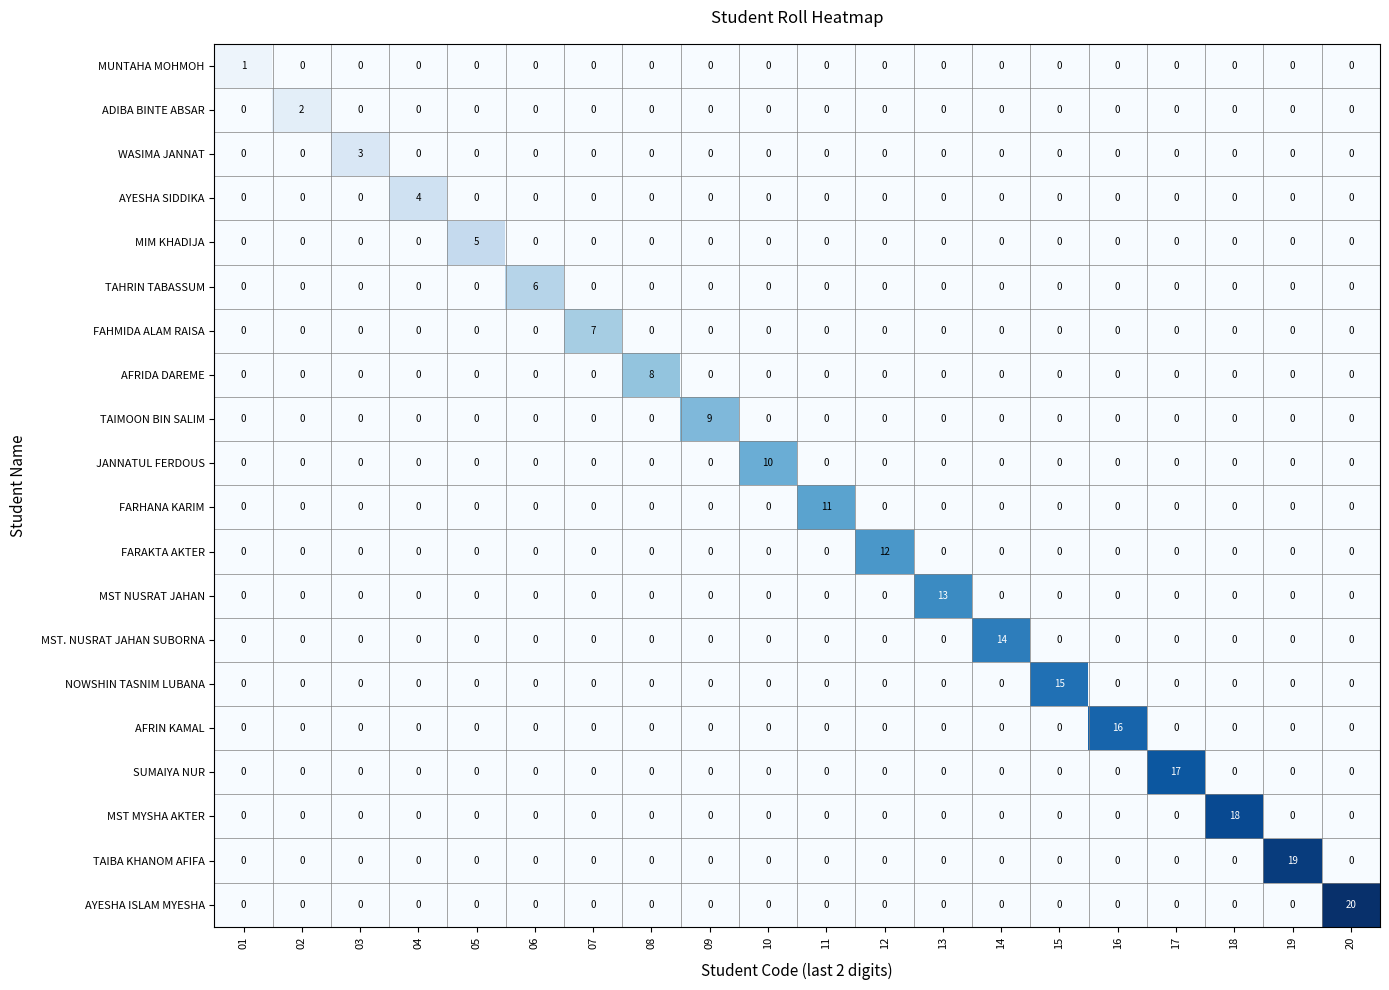

Which series has the largest total across all categories?

AYESHA ISLAM MYESHA